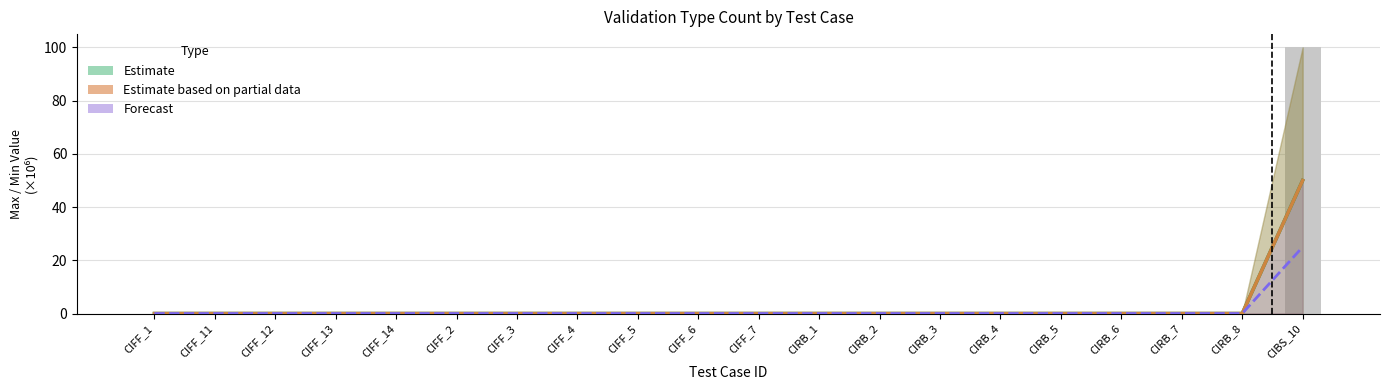

Reading left to right, transcribe all the data shown in this chart.

Estimate: 0.0	0.0	0.0	0.0	0.0	0.0	0.0	0.0	0.0	0.0	0.0	0.0	0.0	0.0	0.0	0.0	0.0	0.0	0.0	50.0
Estimate based on partial data: 0.0	0.0	0.0	0.0	0.0	0.0	0.0	0.0	0.0	0.0	0.0	0.0	0.0	0.0	0.0	0.0	0.0	0.0	0.0	50.0
Forecast: 0.0	0.0	0.0	0.0	0.0	0.0	0.0	0.0	0.0	0.0	0.0	0.0	0.0	0.0	0.0	0.0	0.0	0.0	0.0	25.0